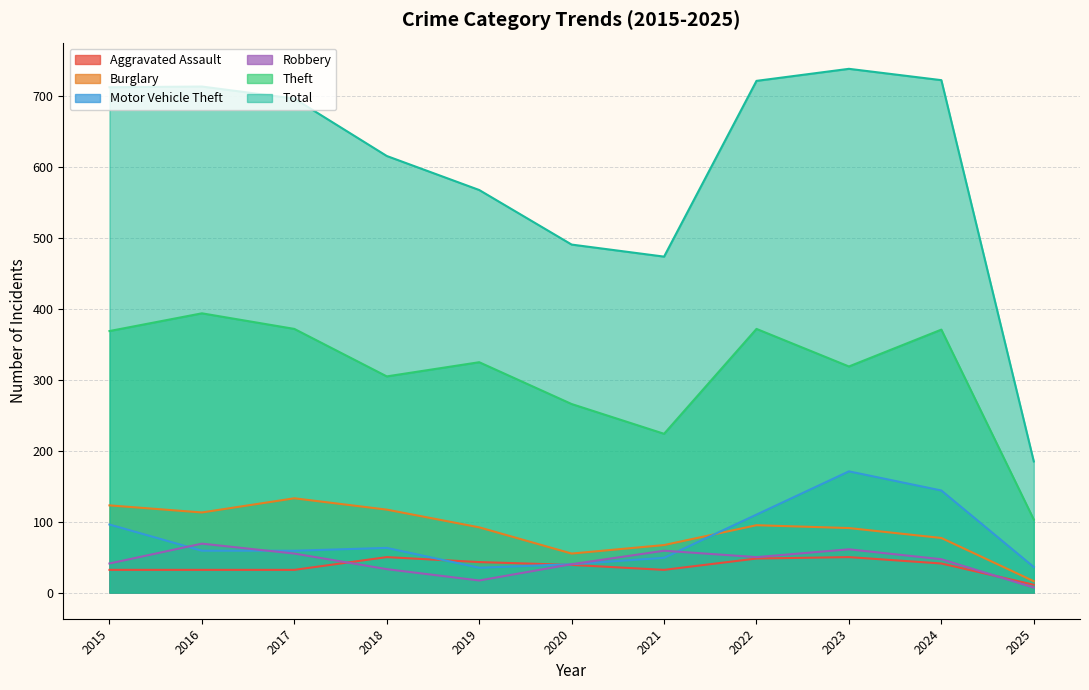

Does the chart display data point markers on the line(s)?

No